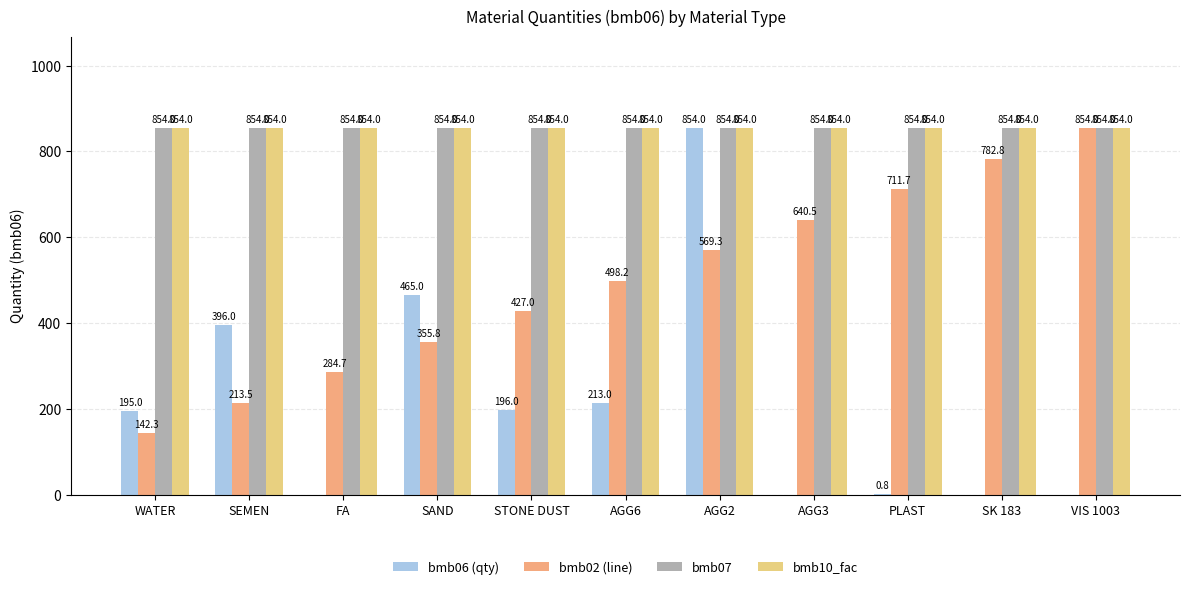

Which series has the largest range (max minus min)?

bmb06 (qty)